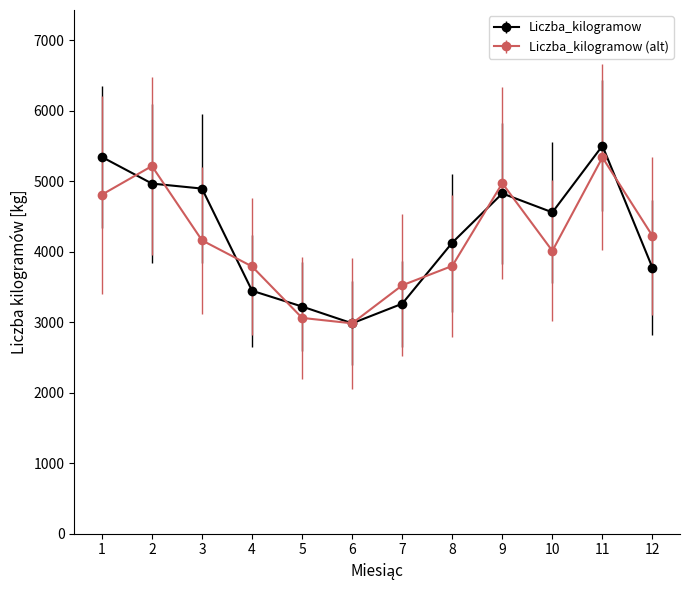

Between 7 and 11, which series saw the biggest shift?

Liczba_kilogramow